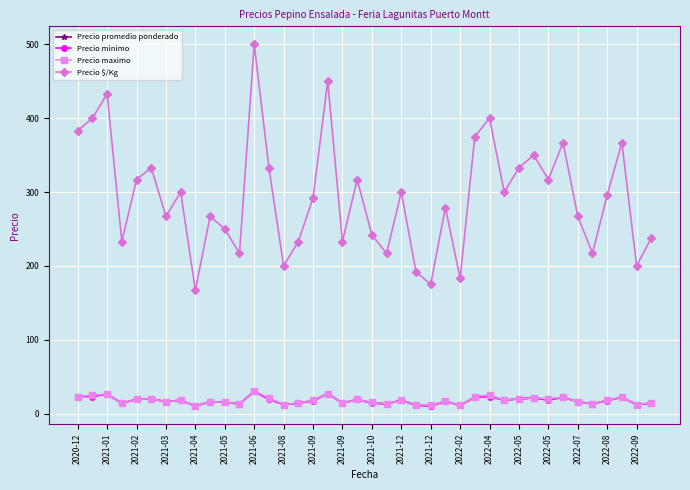

What is the value of the Precio promedio ponderado point at the 24th from the left?

11.5